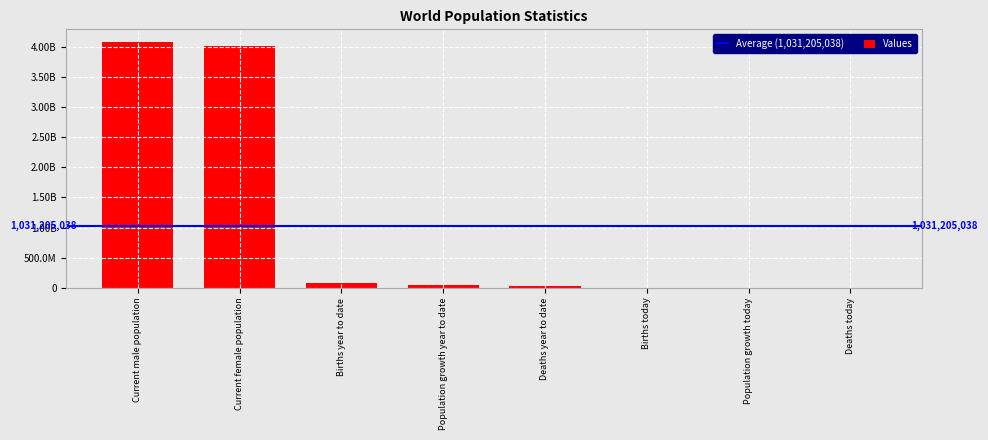

Are the bars horizontal?

No